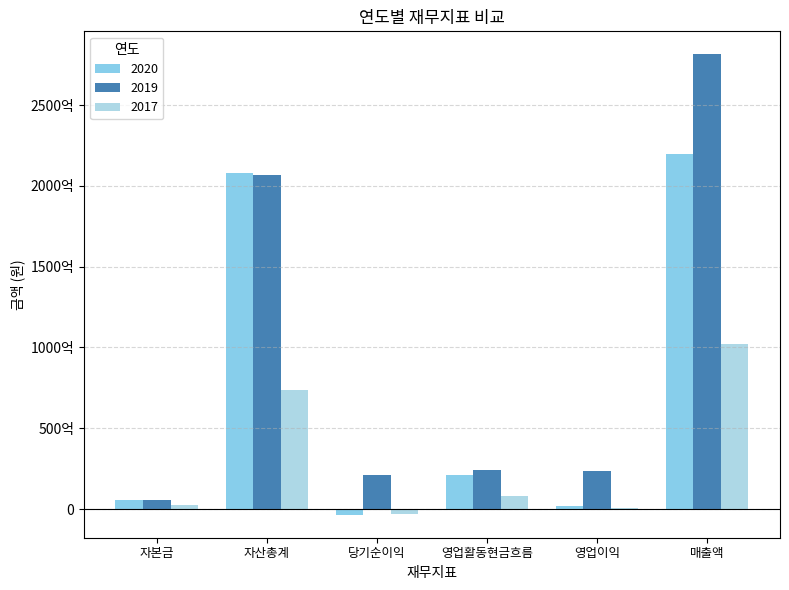

At how many categories does at least one series exceed 117861336354?

2